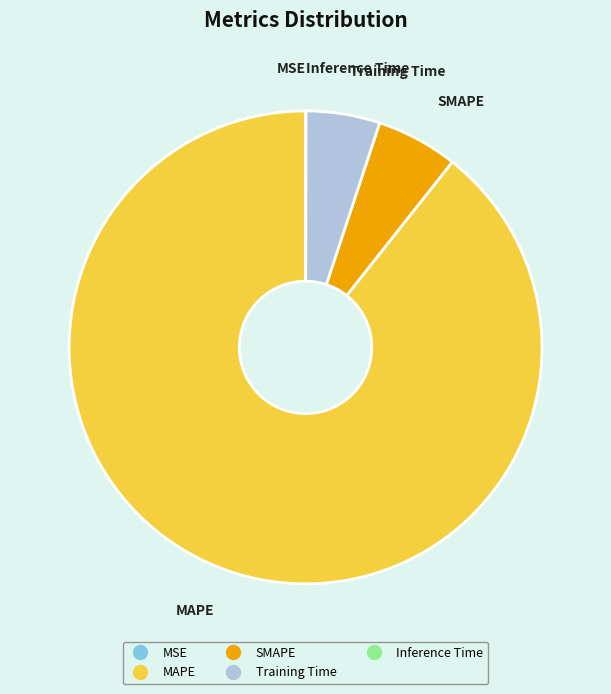

What is the largest slice in the pie chart?

MAPE